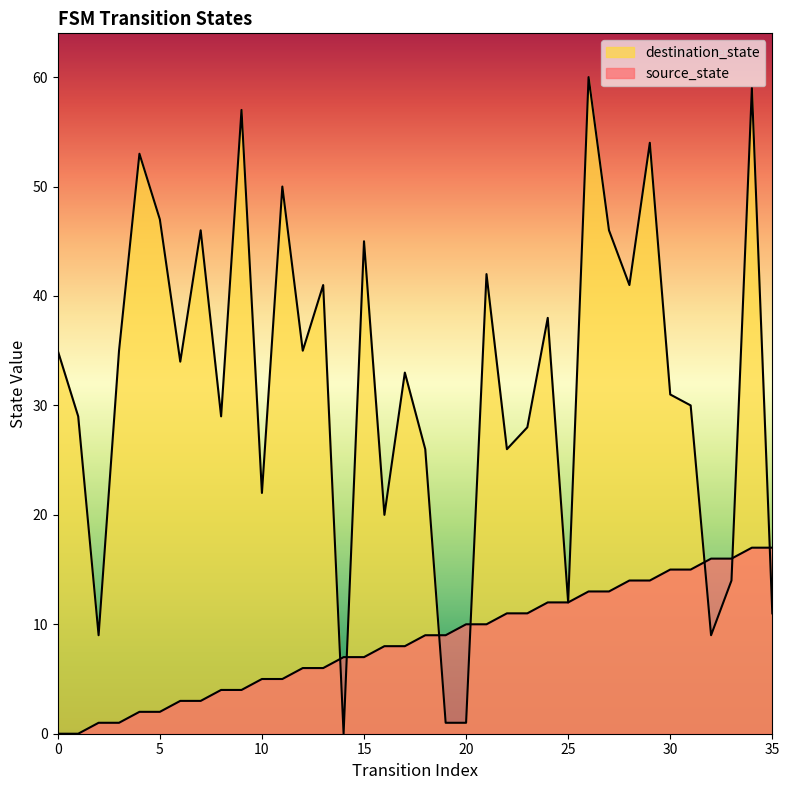

What is the sum of all destination_state values?

1149